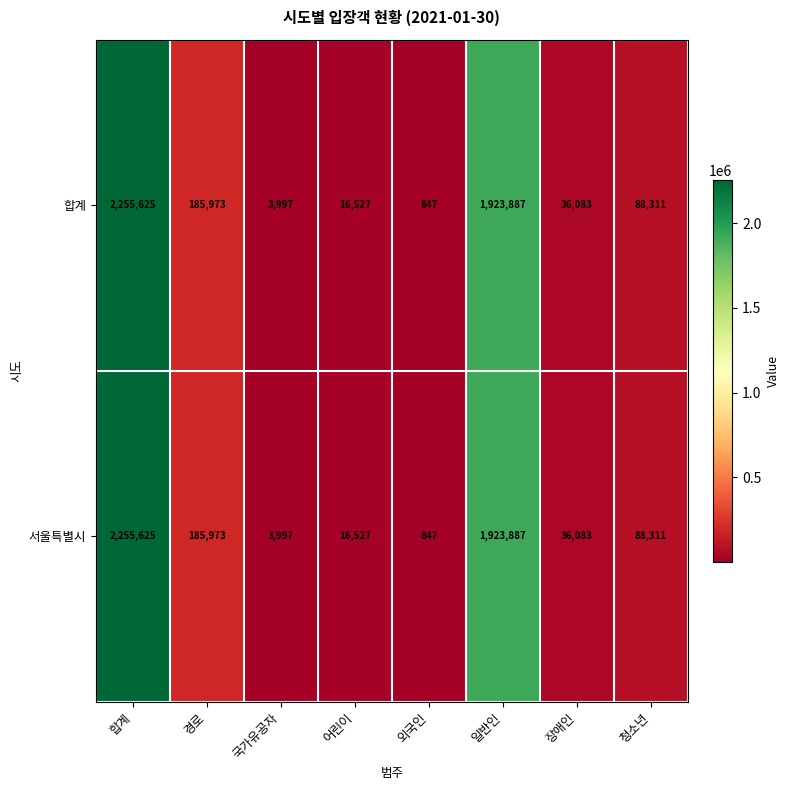

How many distinct data groups are displayed?

2